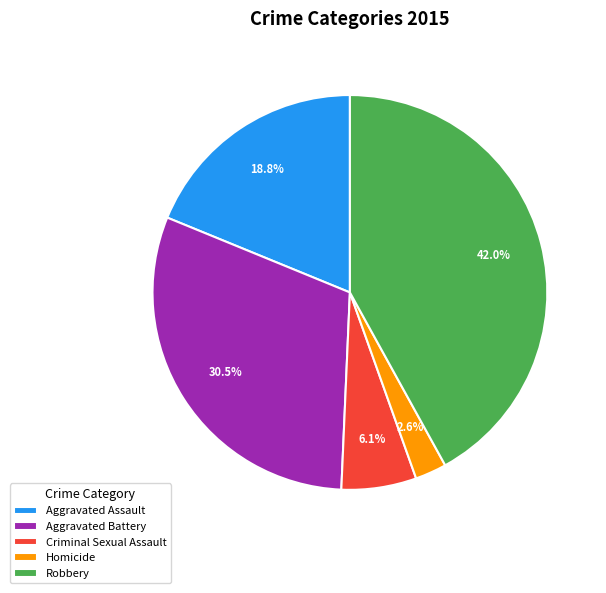

Which category has the smallest portion of the pie?

Homicide